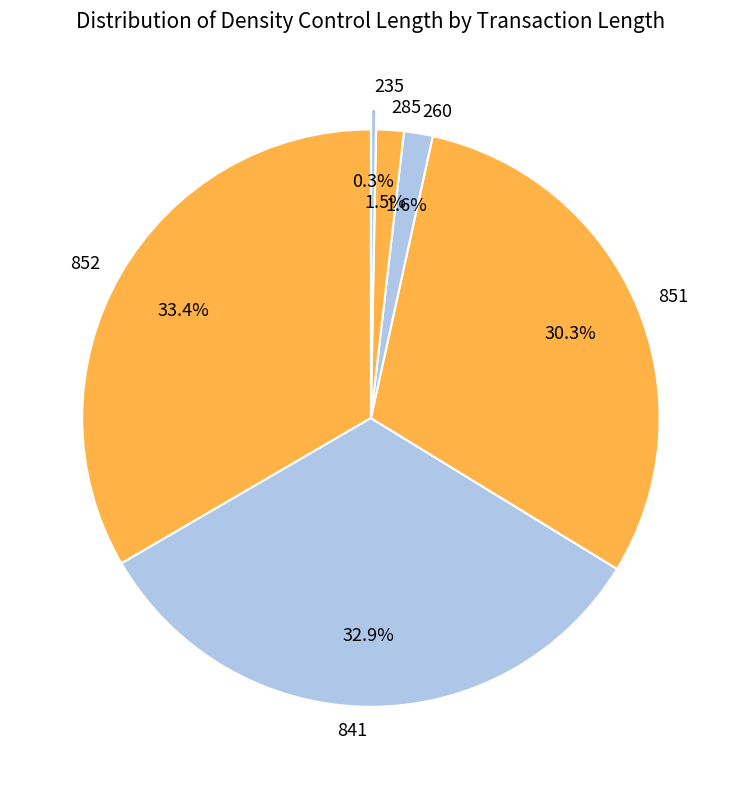

Which slice is the largest?

852